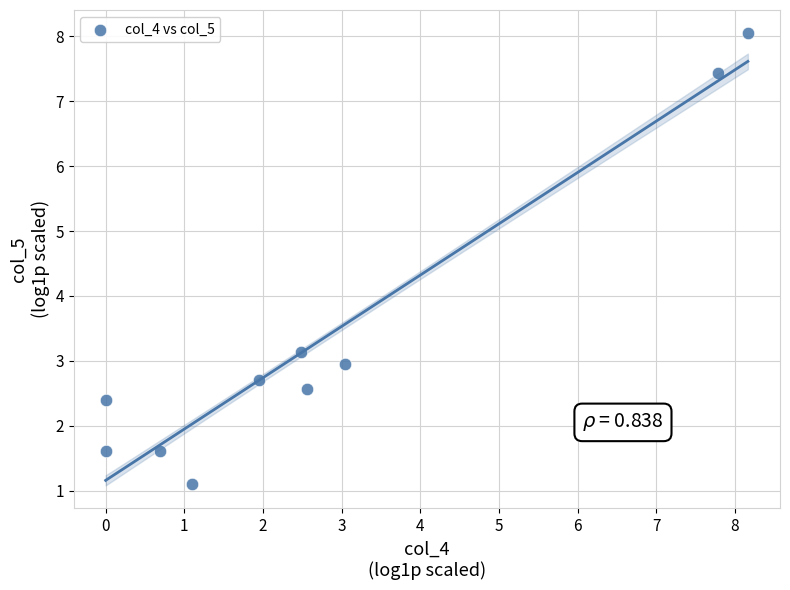

What is the range of X values (max minus min)?

8.2